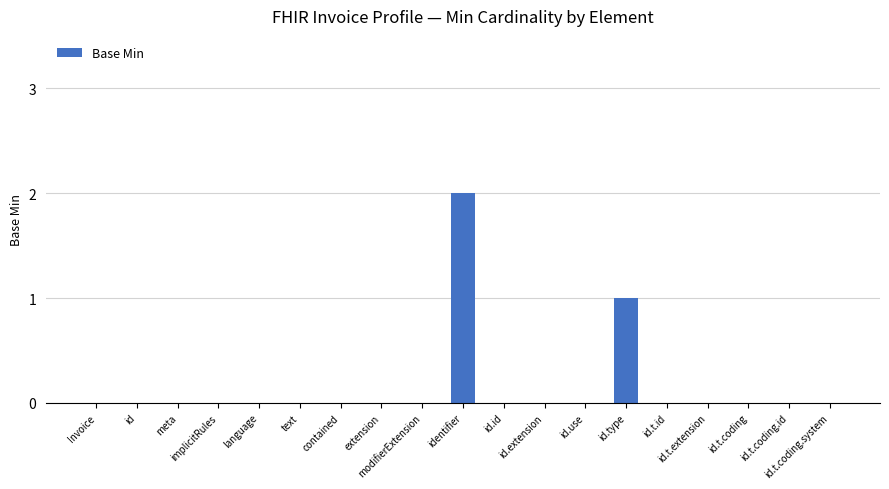

Is it true that the value at language is -1?

False